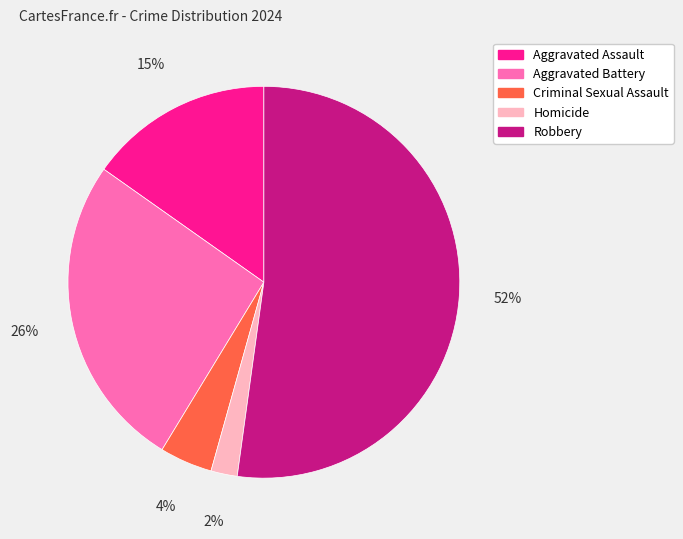

To the nearest percent, what portion does Homicide represent?

2%